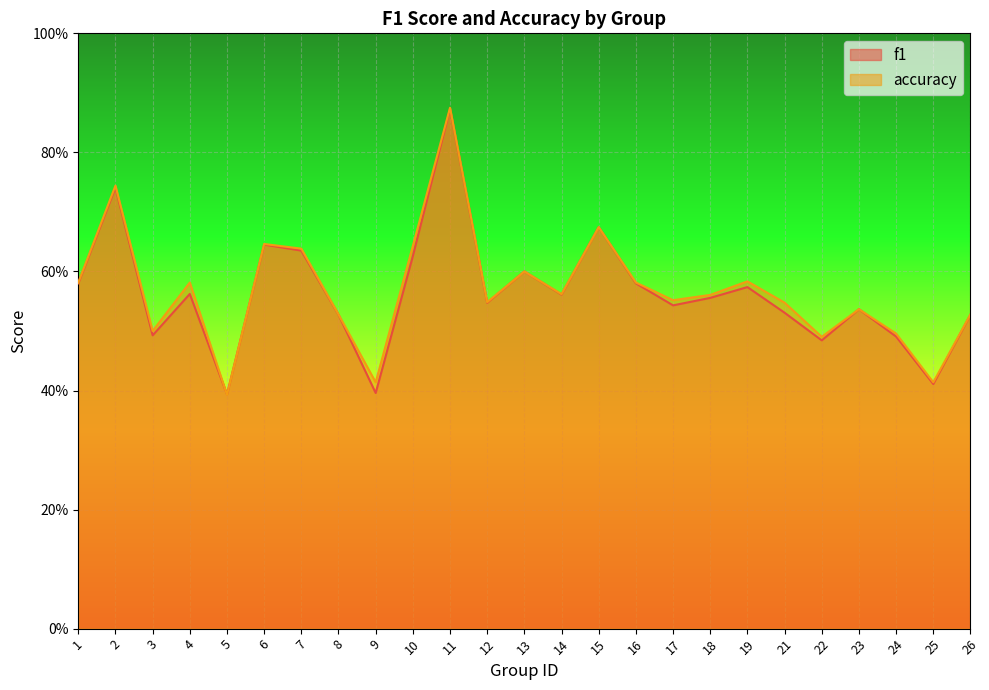

The f1 series shows 1.0 at 15. True or false?

False